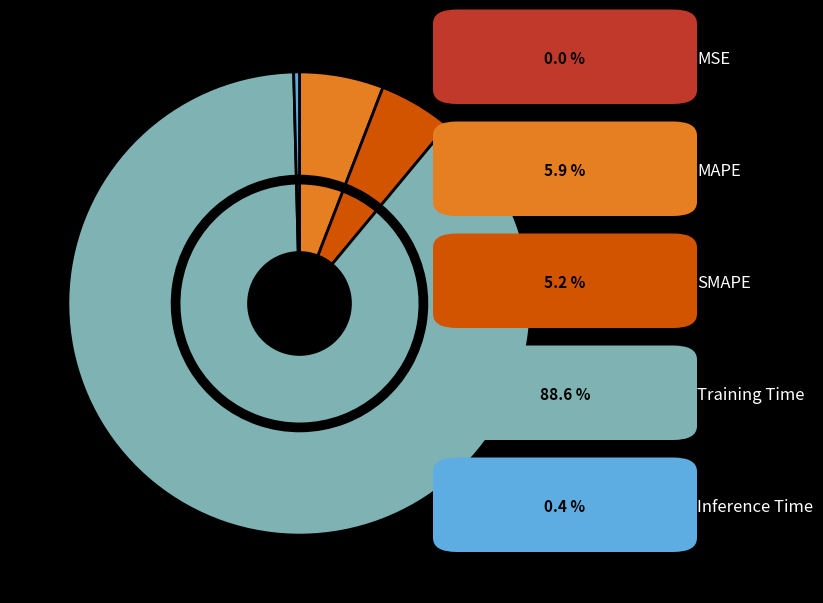

Which slice represents more than half of the pie?

Training Time